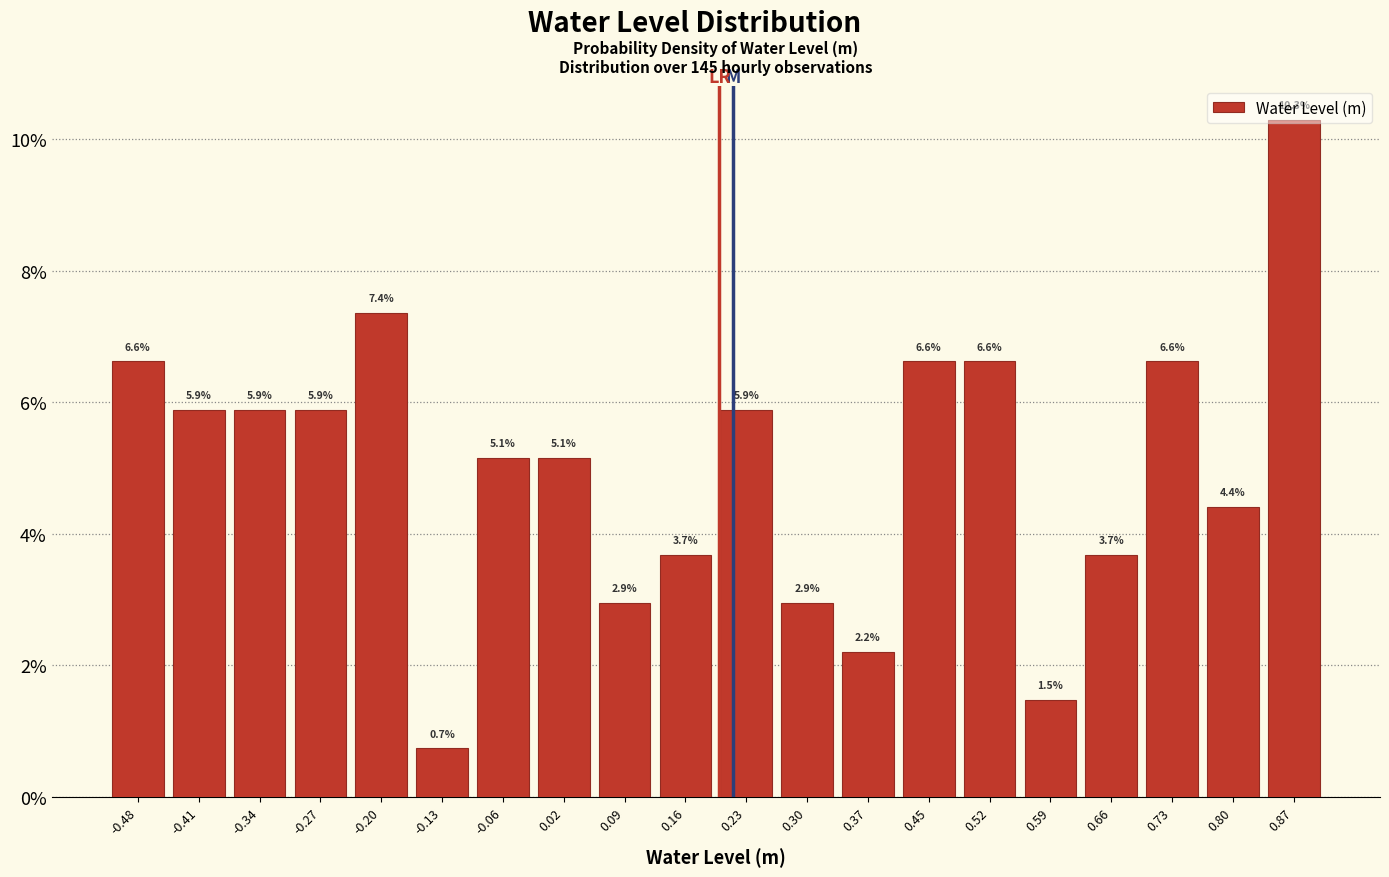

Reading left to right, transcribe this chart: for each bar, give the range it covers on the x-axis and its height. The bar edges are not printed on the chart, so give them approximately, as read against the axis.

-0.52 to -0.45: 6.6
-0.45 to -0.38: 5.9
-0.38 to -0.31: 5.9
-0.31 to -0.23: 5.9
-0.23 to -0.16: 7.4
-0.16 to -0.09: 0.7
-0.09 to -0.02: 5.1
-0.02 to 0.05: 5.1
0.05 to 0.12: 2.9
0.12 to 0.20: 3.7
0.20 to 0.27: 5.9
0.27 to 0.34: 2.9
0.34 to 0.41: 2.2
0.41 to 0.48: 6.6
0.48 to 0.55: 6.6
0.55 to 0.62: 1.5
0.62 to 0.70: 3.7
0.70 to 0.77: 6.6
0.77 to 0.84: 4.4
0.84 to 0.91: 10.3